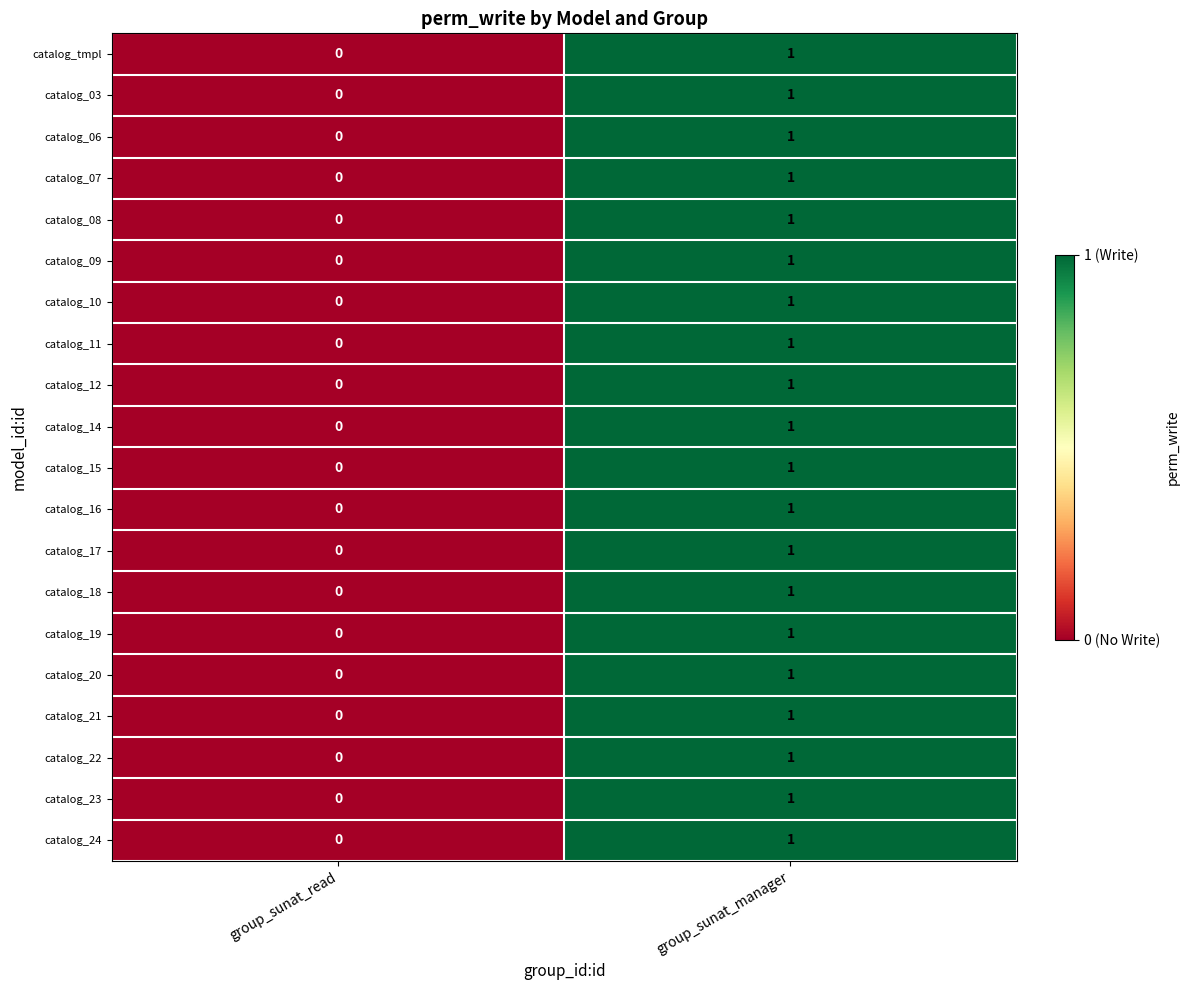

Rank the categories by catalog_14 value from highest to lowest.

group_sunat_manager, group_sunat_read